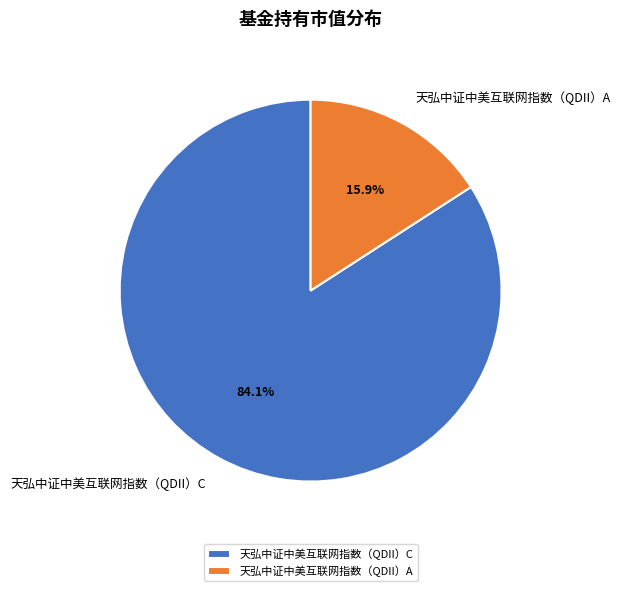

To the nearest percent, what percentage of the pie is 天弘中证中美互联网指数（QDII）C?

84%